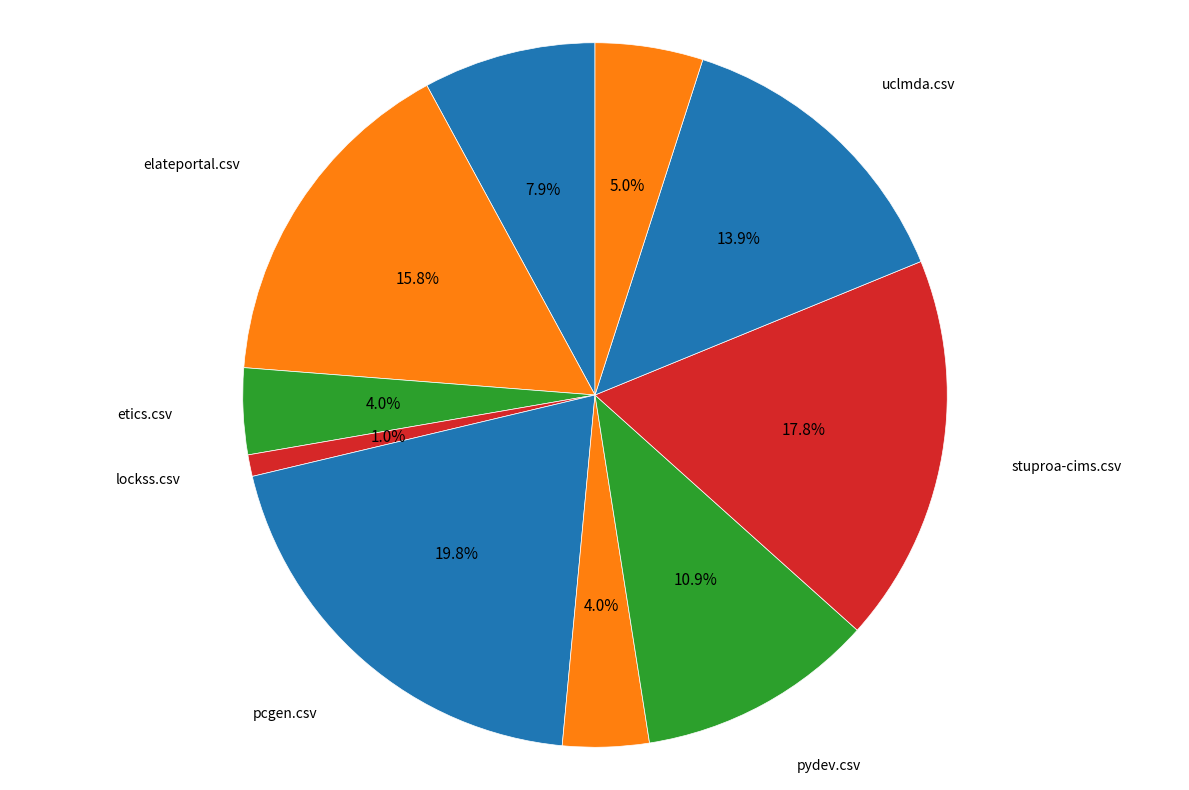

Is it true that elateportal.csv is 22% of the pie?

False